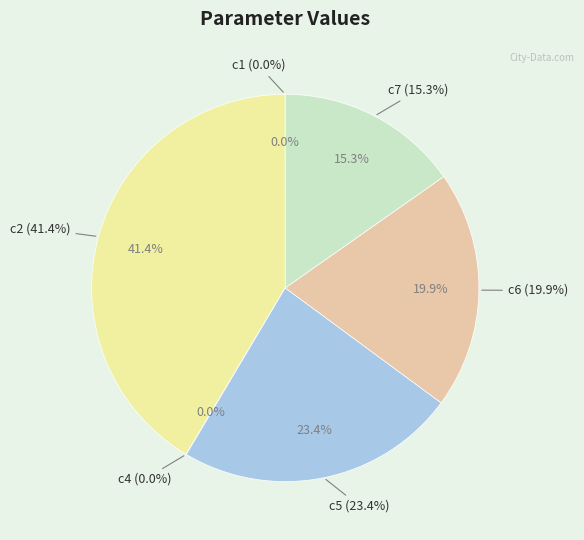

Does c2 represent more than half of the total?

No